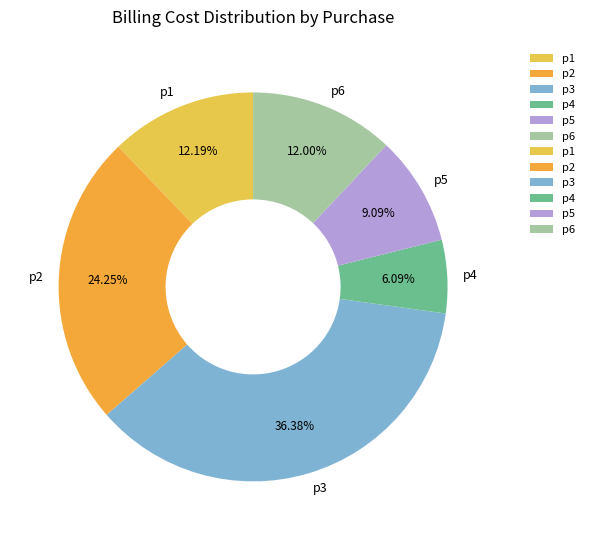

Is the sum of p3 and p2 greater than half?

Yes